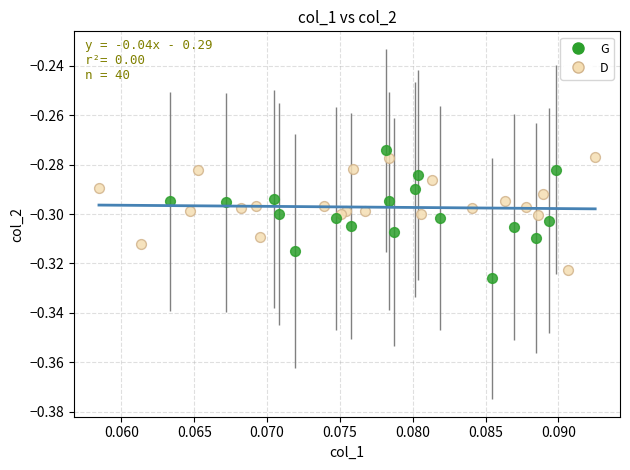

Which series has the largest Y range (max minus min)?

G